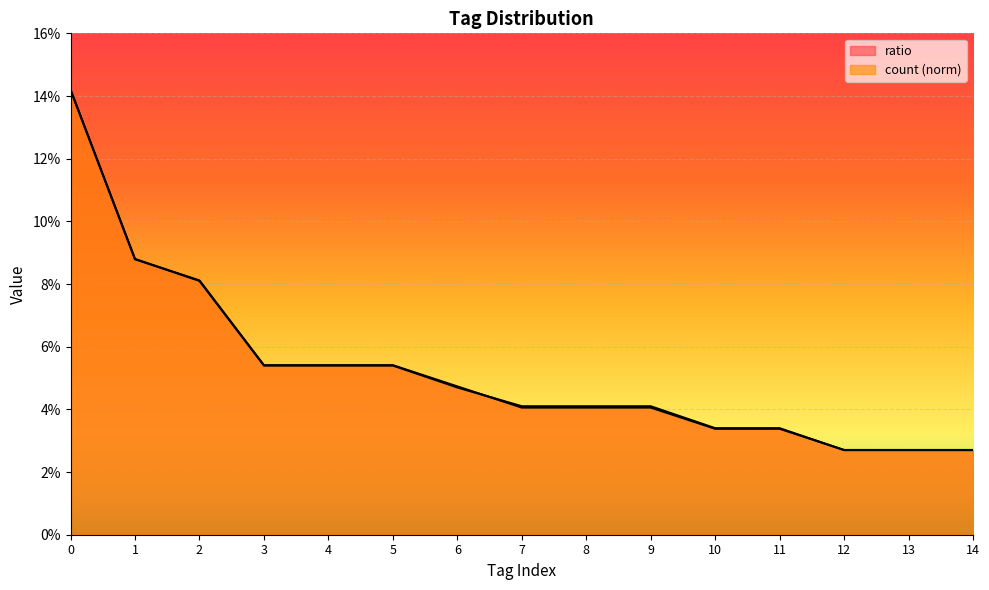

How many intersections are there between count and ratio?

3